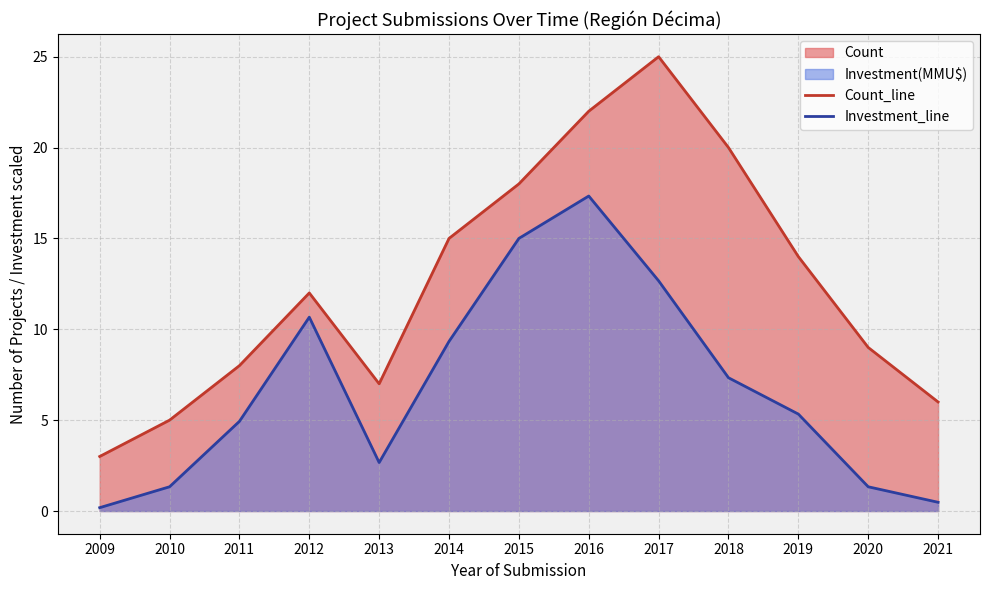

Rank the categories by Count_line value from highest to lowest.

2017, 2016, 2018, 2015, 2014, 2019, 2012, 2020, 2011, 2013, 2021, 2010, 2009